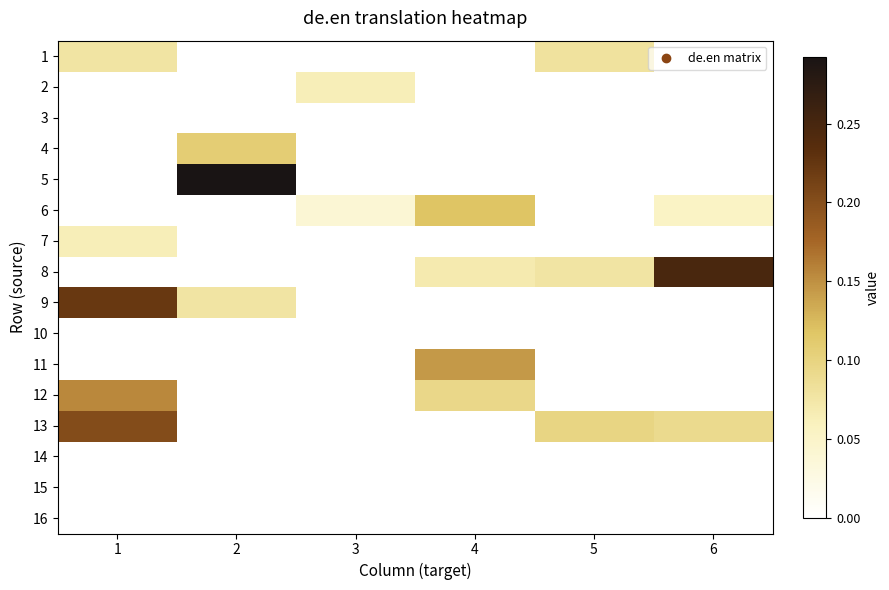

List the series in order of their peak value, highest first.

5, 8, 9, 13, 12, 11, 6, 4, 1, 2, 7, 3, 10, 14, 15, 16